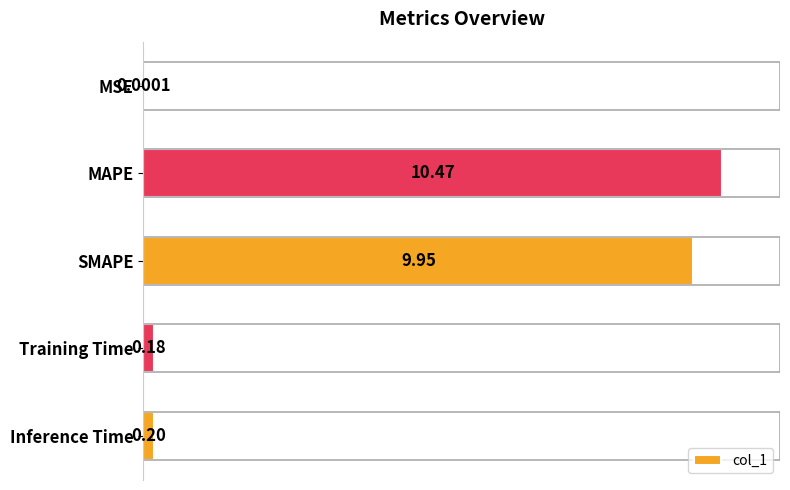

At which label is the value closest to 5?

Inference Time